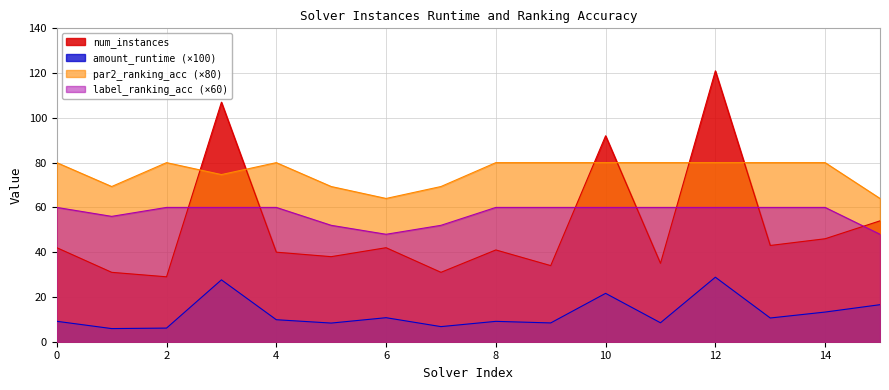

Where is the first local minimum for par2_ranking_acc?

1